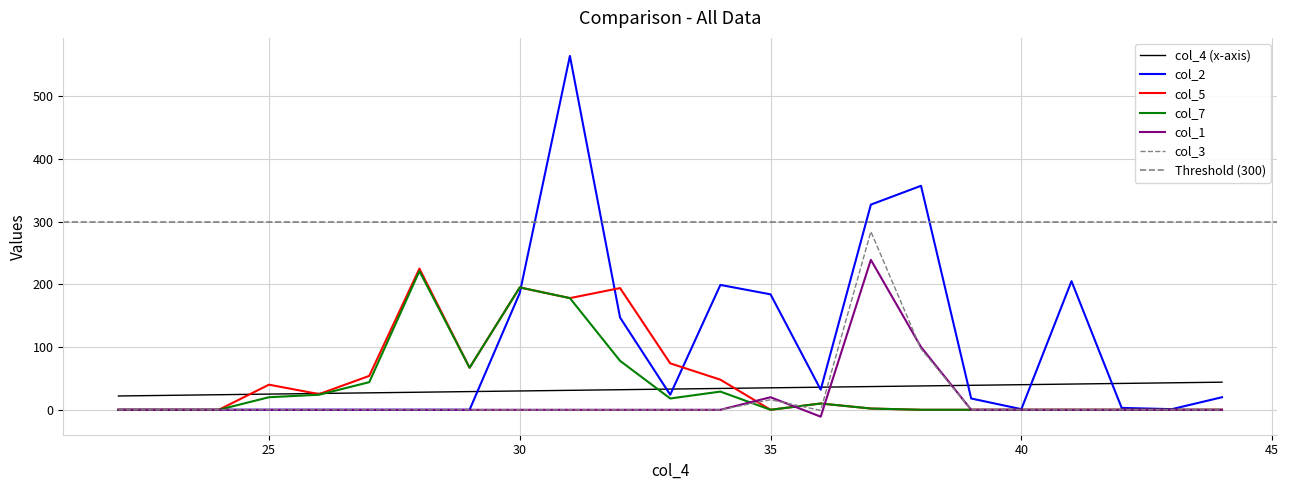

At which label does col_3 first exceed 0?

35